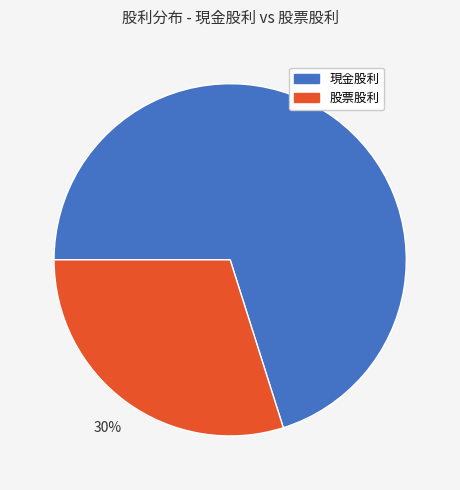

How many slices are in this pie chart?

2